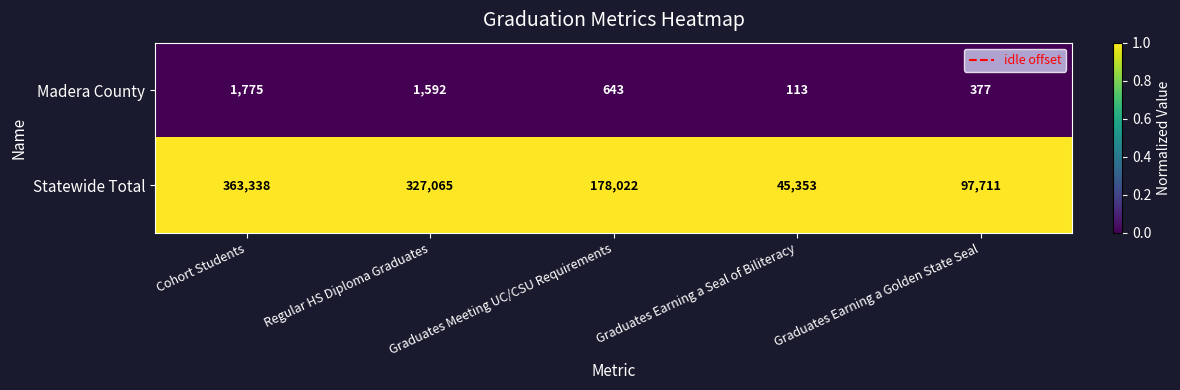

Which series has the largest range (max minus min)?

Statewide Total